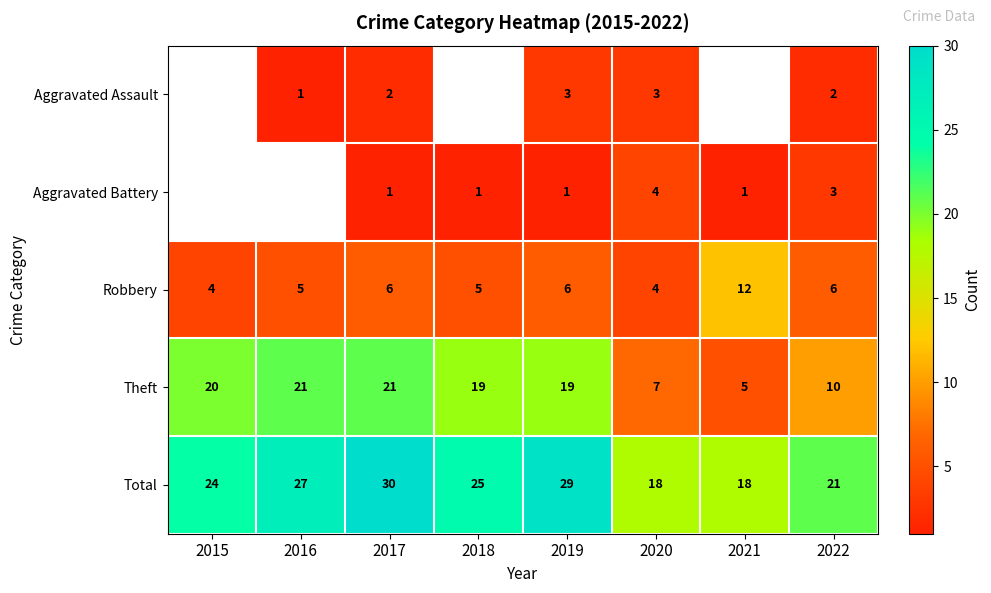

How many Robbery values are between 5 and 6?

5